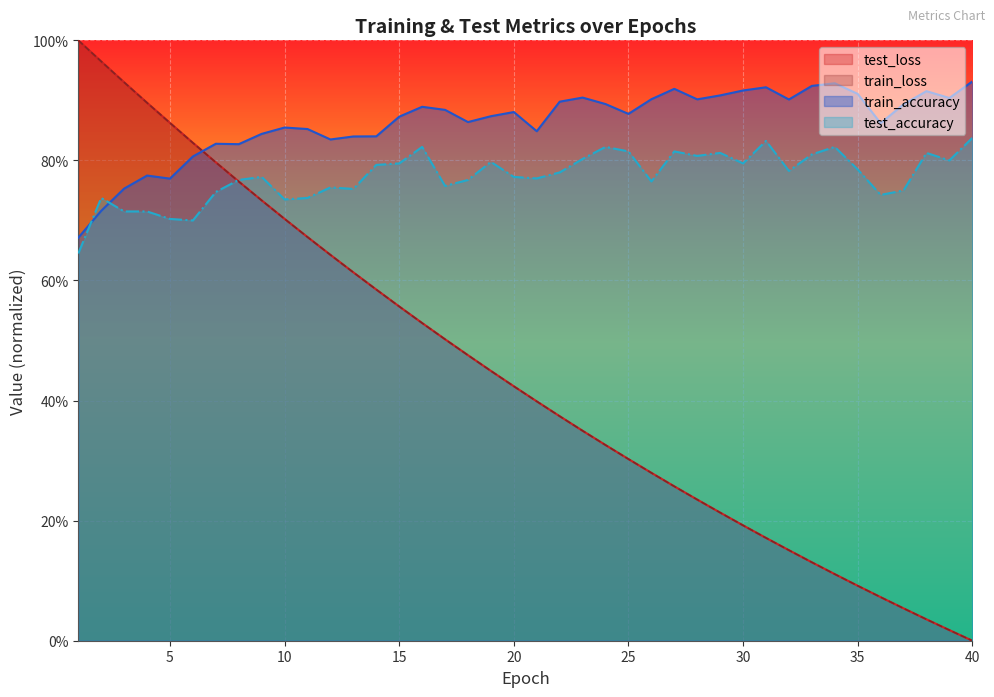

Between 15 and 10, which is larger?

10